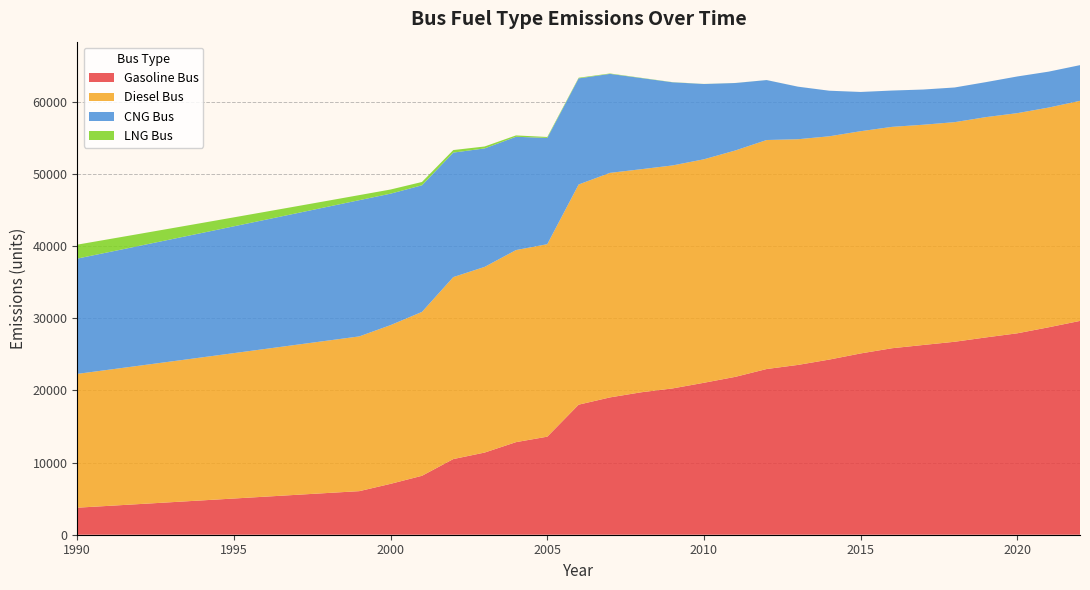

Reading left to right, transcribe all the data shown in this chart.

Gasoline Bus: 3745.2	3998.0	4251.6	4505.9	4760.9	5016.6	5272.8	5529.0	5784.2	6036.6	7052.2	8164.0	10481.3	11382.5	12825.3	13583.7	18017.2	19023.1	19735.3	20269.0	21051.3	21871.3	22956.3	23524.7	24264.4	25114.8	25834.7	26287.2	26731.9	27335.2	27904.7	28737.6	29620.4
Diesel Bus: 18537.0	18856.8	19177.2	19498.2	19819.9	20142.2	20465.1	20788.7	21112.9	21437.7	21988.1	22702.6	25208.9	25720.8	26608.4	26665.8	30501.6	31105.7	30901.2	30891.0	30961.1	31358.1	31723.7	31264.5	30932.0	30785.8	30666.8	30509.5	30423.2	30517.8	30498.5	30438.7	30485.9
CNG Bus: 15972.5	16288.7	16606.5	16925.7	17246.5	17568.9	17892.7	18218.1	18544.9	18873.4	18209.8	17542.3	17246.5	16415.4	15695.0	14720.4	14700.1	13714.1	12625.8	11514.8	10425.3	9347.4	8304.4	7279.2	6312.2	5435.5	5031.8	4878.1	4803.8	4848.7	5080.9	4976.4	4945.7
LNG Bus: 1930.0	1792.1	1654.3	1516.4	1378.5	1240.8	1103.2	966.4	831.3	699.7	574.3	457.8	353.2	263.2	189.0	130.6	86.7	55.3	33.8	19.9	11.2	6.1	3.2	1.5	0.7	0.3	0.1	0.0	0.0	0.0	0.0	0.0	0.0